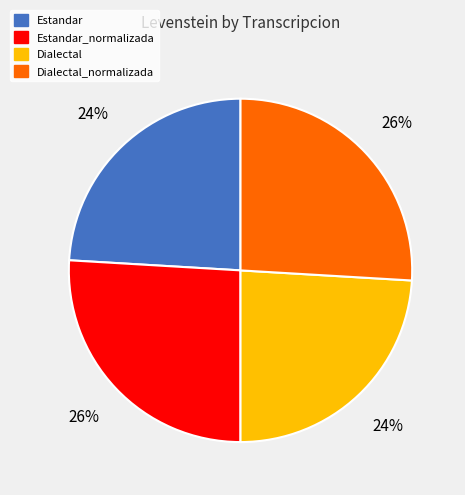

To the nearest percent, what is the difference between the Estandar and Dialectal_normalizada slice percentages?

2%